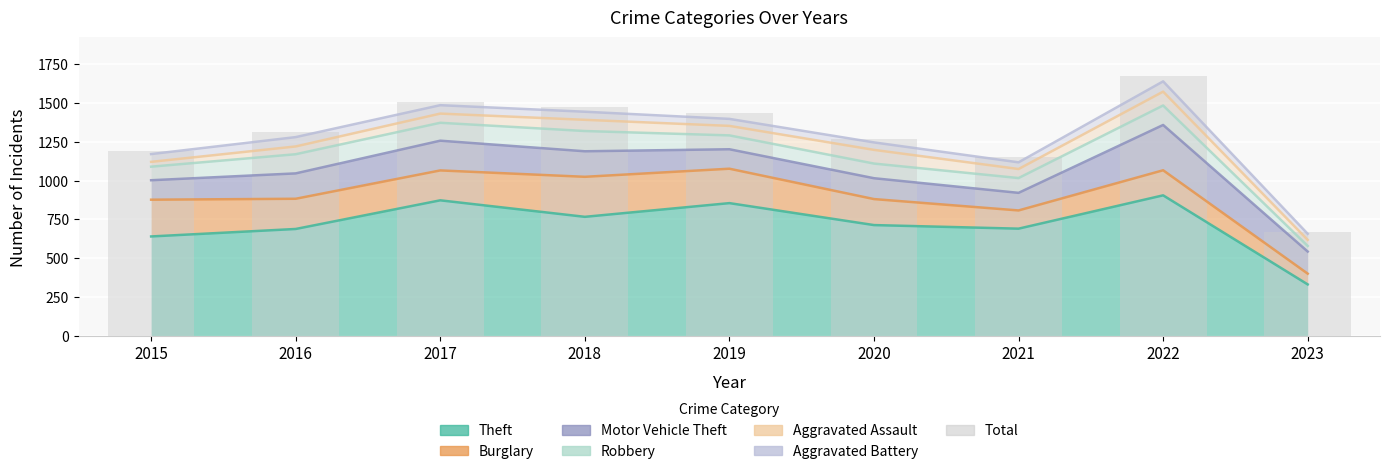

Reading left to right, transcribe all the data shown in this chart.

2015=1190	2016=1309	2017=1506	2018=1472	2019=1433	2020=1267	2021=1149	2022=1669	2023=668